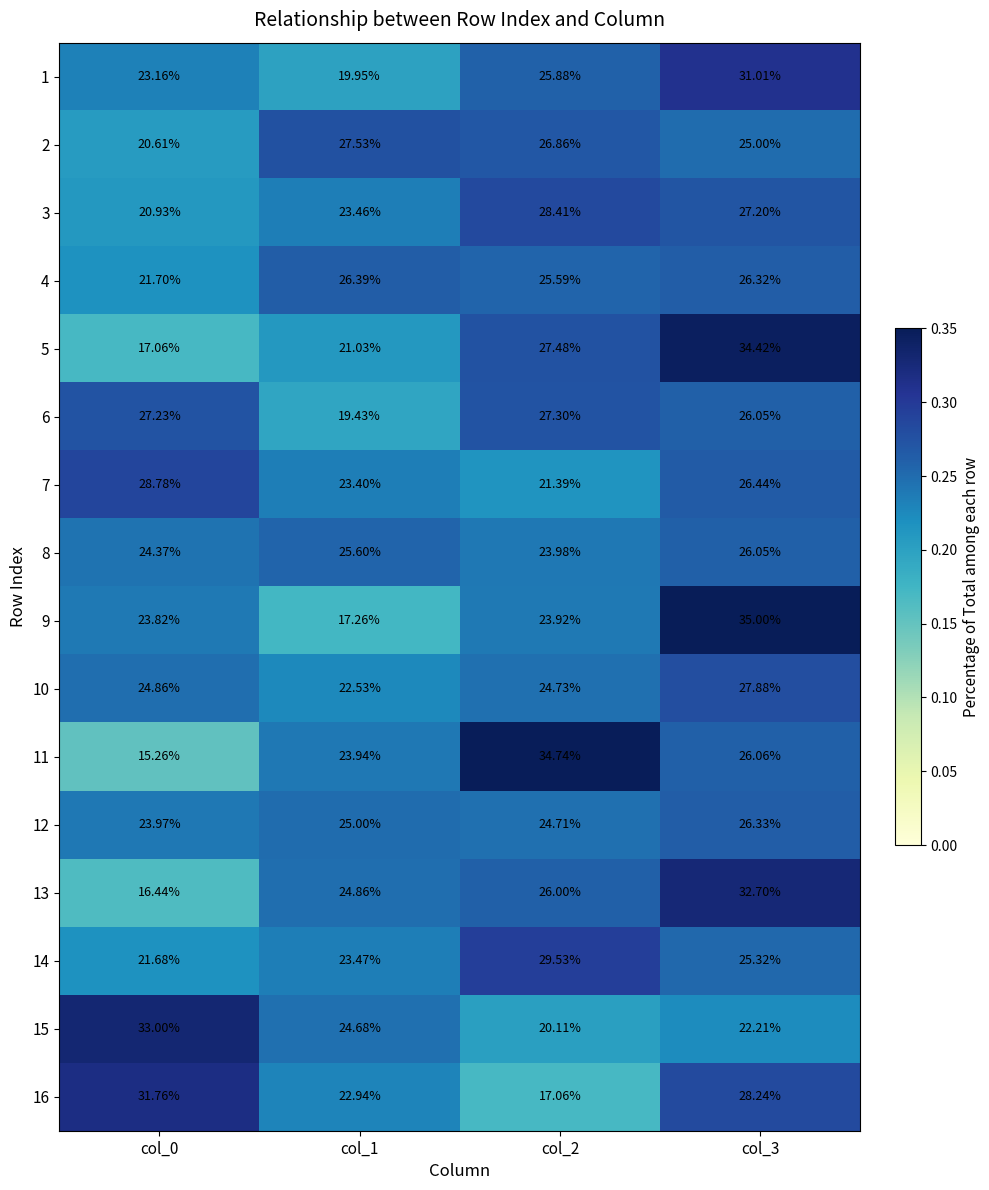

Which label corresponds to the smallest value in the chart?

col_0